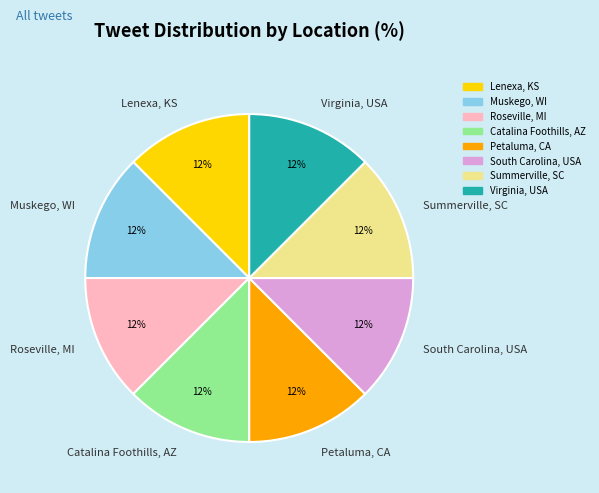

How many segments does this pie chart have?

8